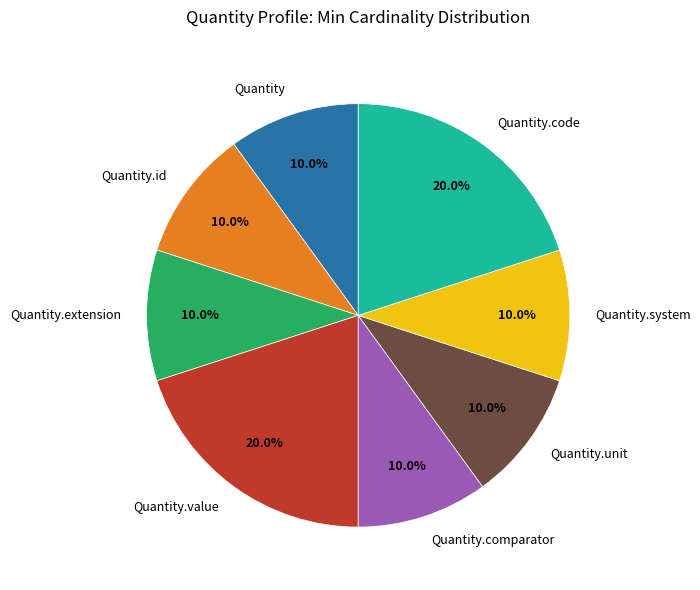

Count the number of slices in the pie.

8